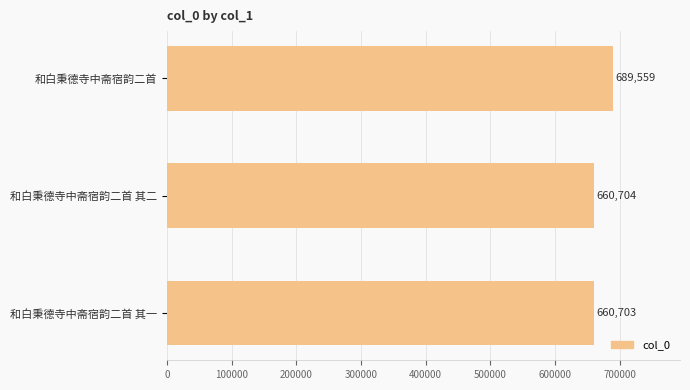

At which label is the value closest to 675131?

和白秉德寺中斋宿韵二首 其二